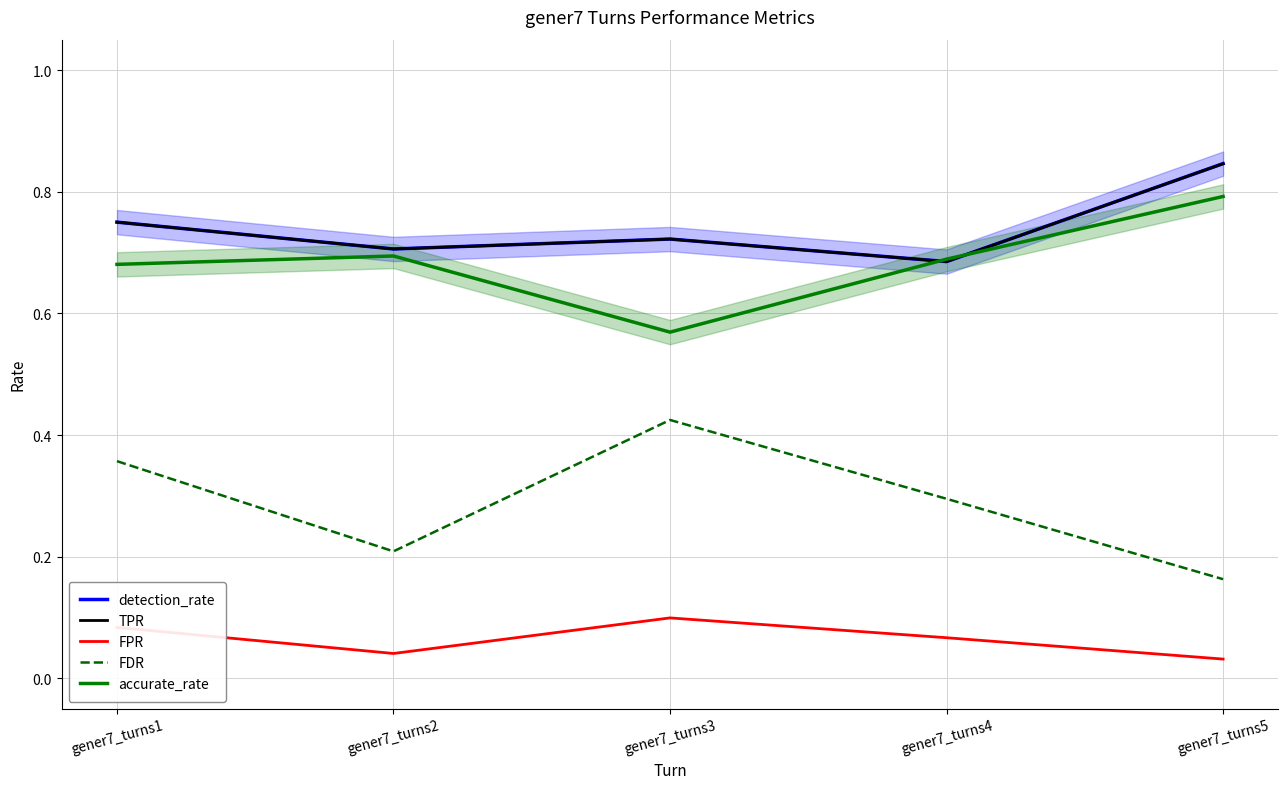

True or false: detection_rate and TPR cross at least once.

False